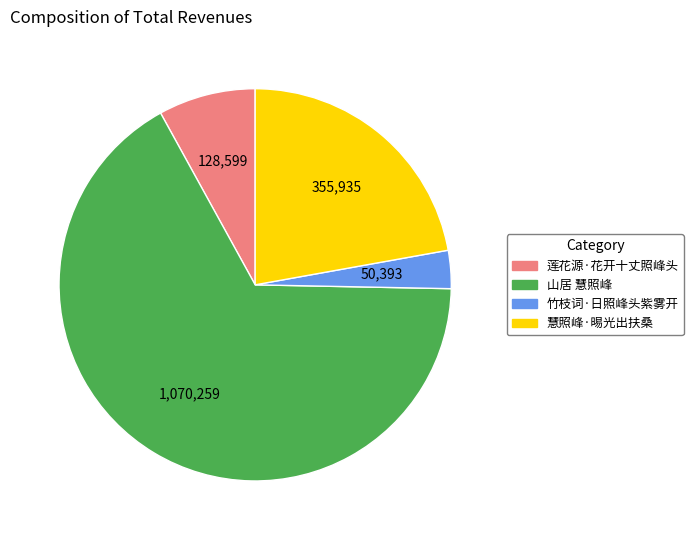

Which slice is the smallest?

竹枝词·日照峰头紫雾开